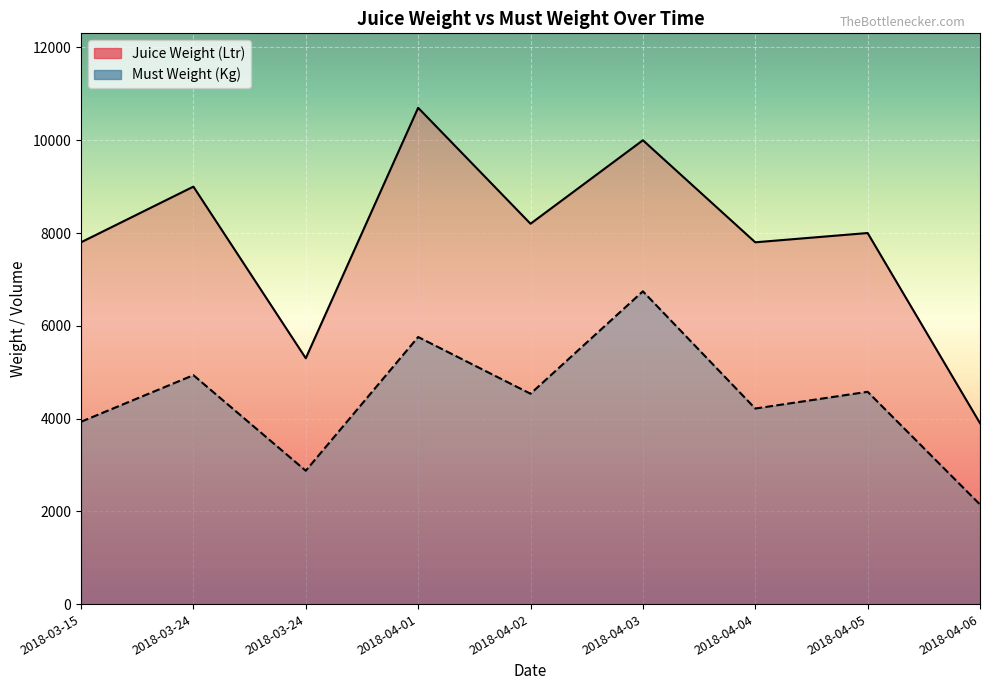

Which label corresponds to the largest value in the chart?

2018-04-01